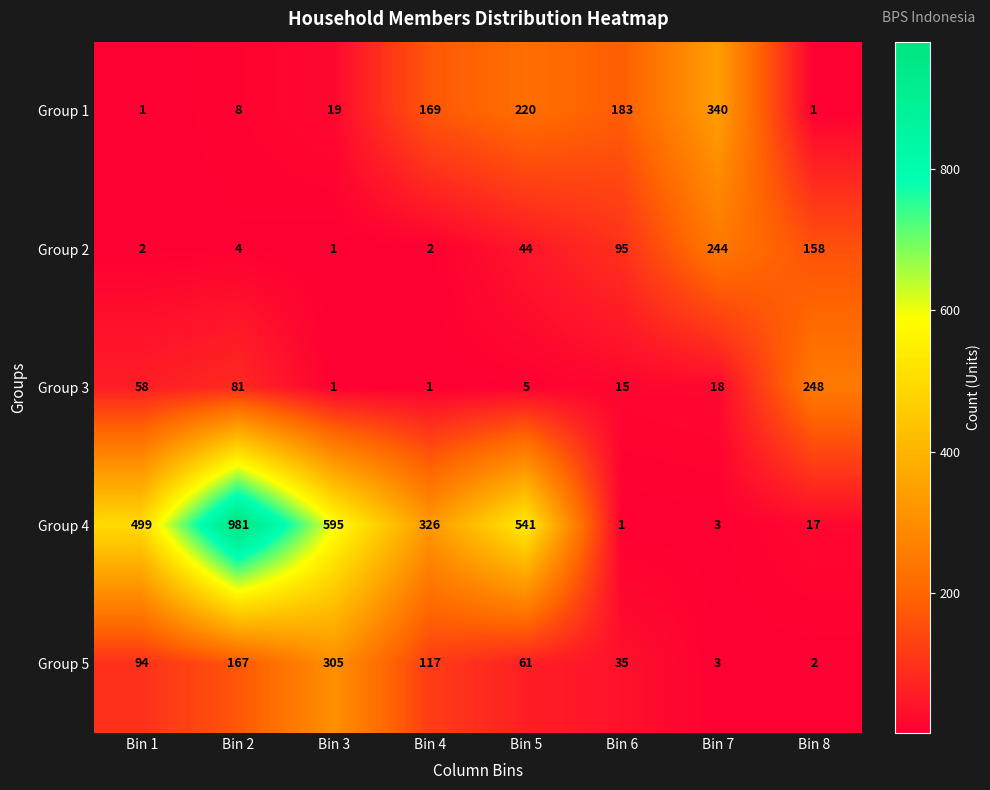

How many series are shown in this chart?

5